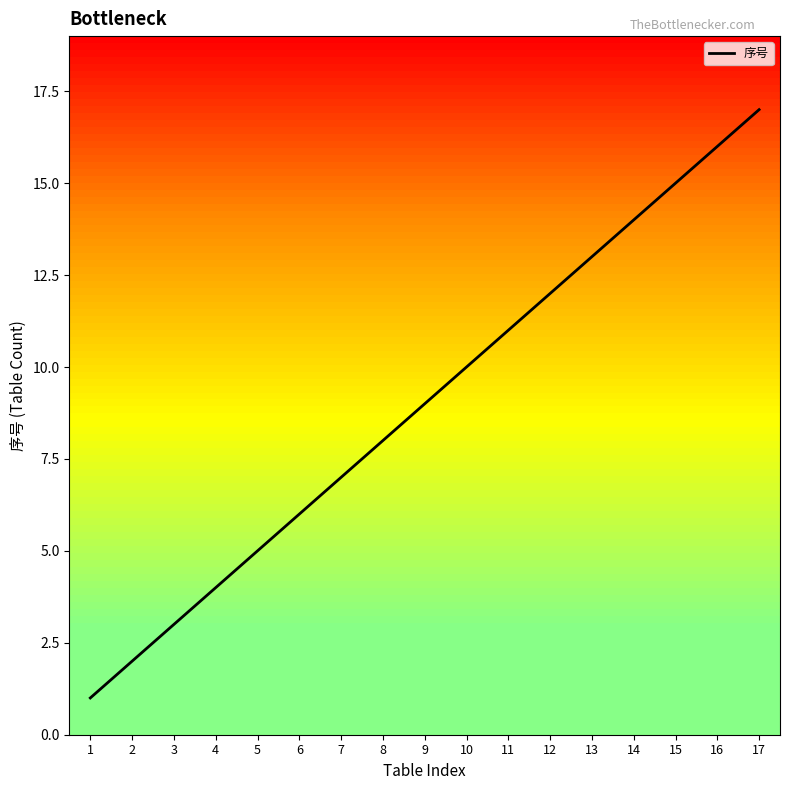

Is this an area chart (filled region under the line)?

No